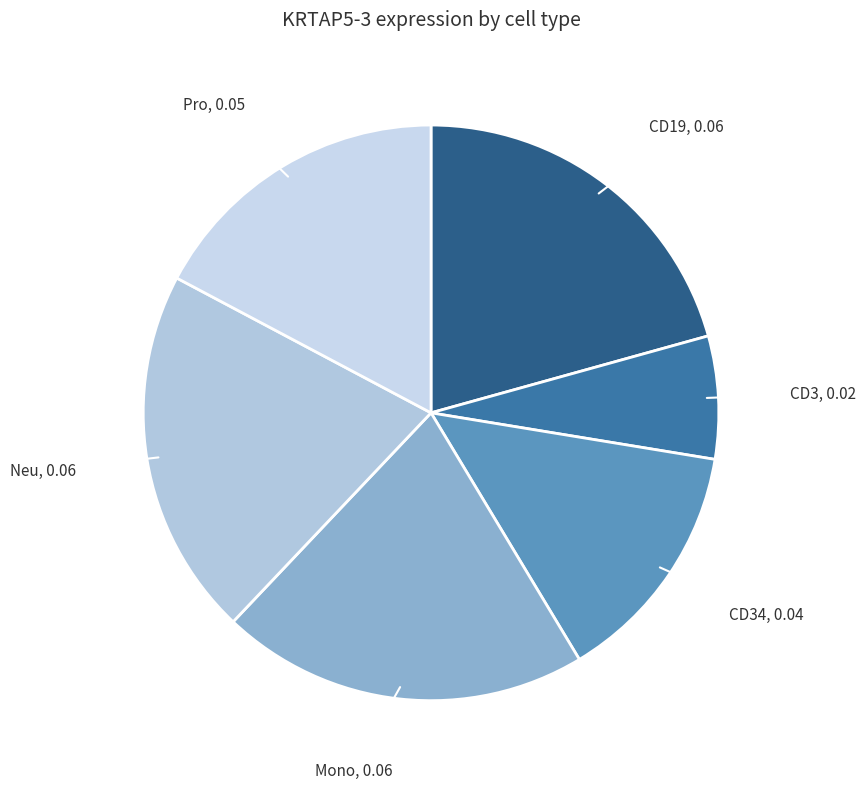

Which category has the biggest portion of the pie?

HD8_Mono